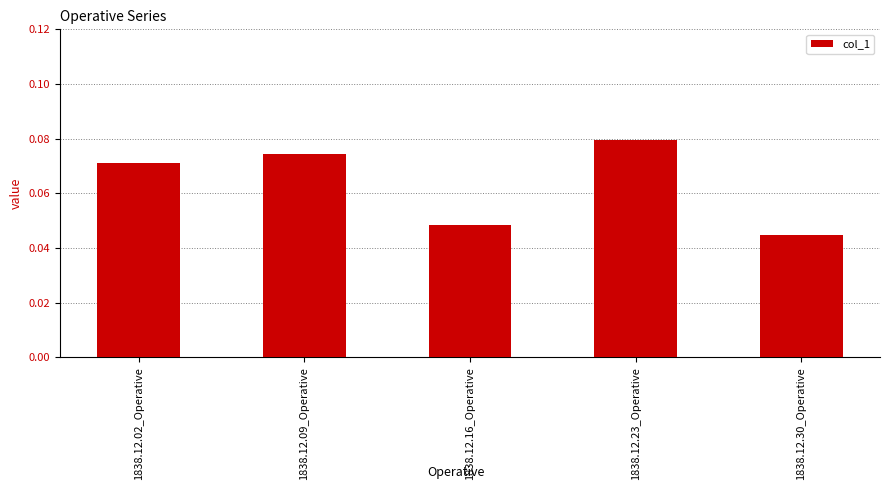

Does the chart contain stacked bars?

No